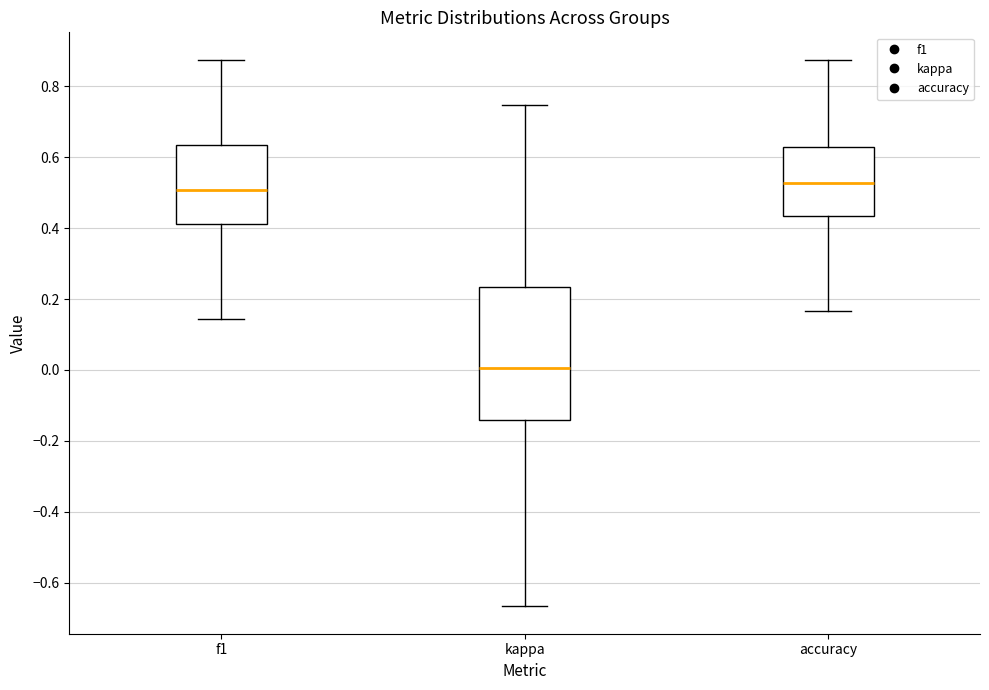

Which box is the tallest, from its lower edge to its upper edge?

kappa